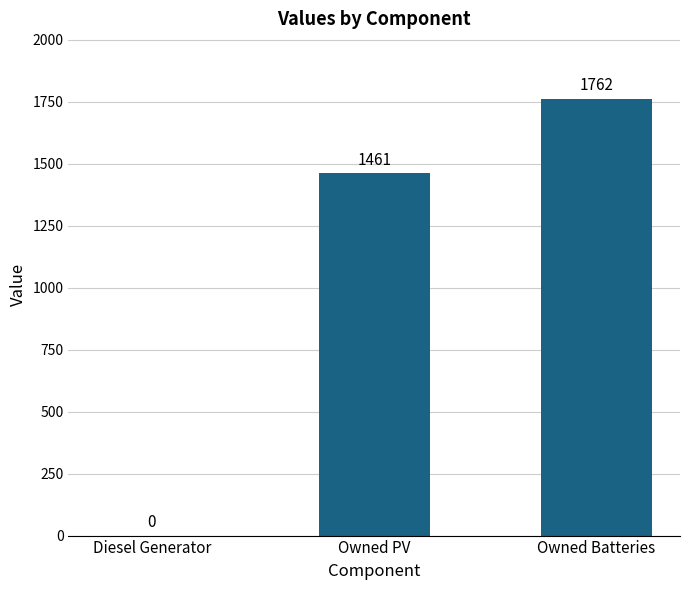

What is the greatest value displayed?

1762